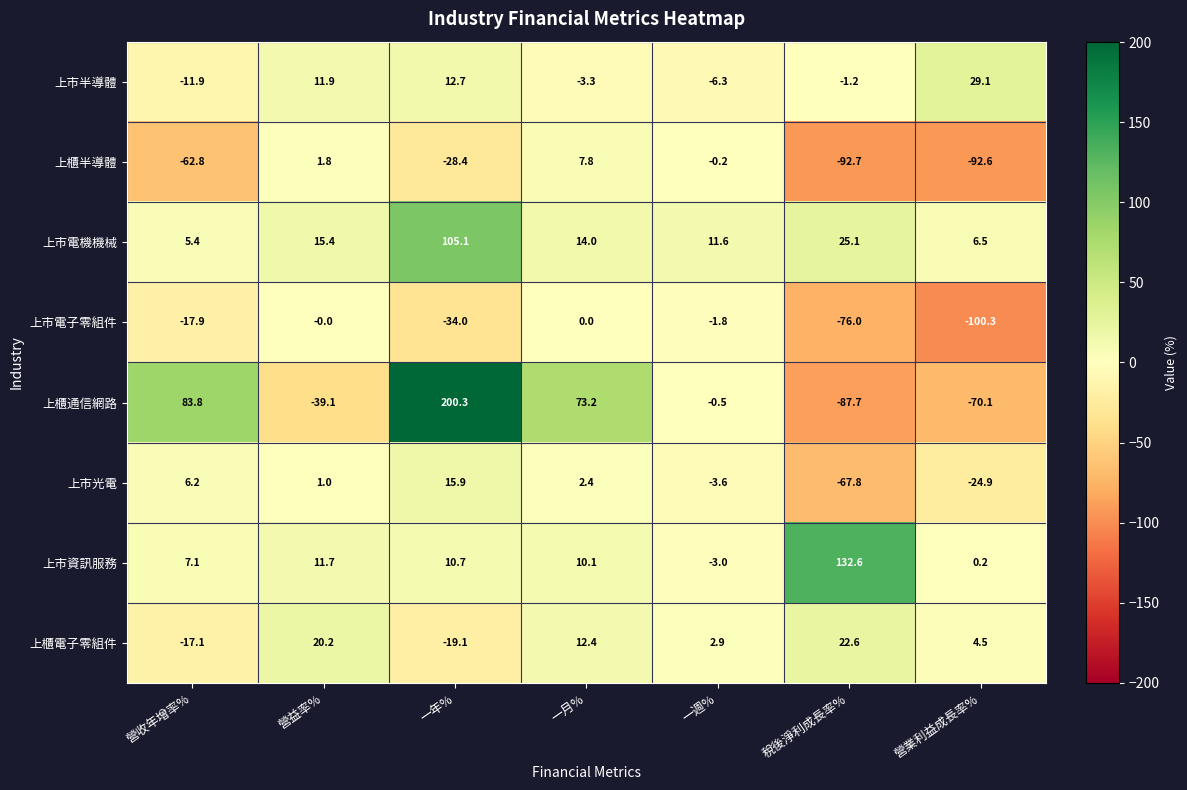

Is it true that 上市光電 equals -1.4 at 一週%?

False